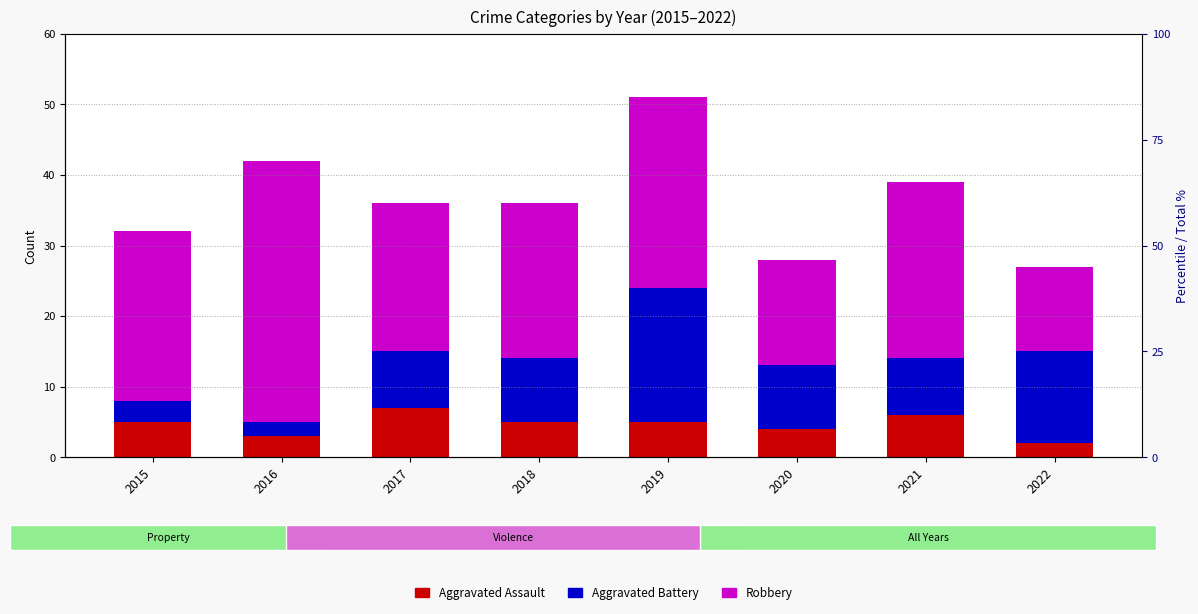

Which label corresponds to the smallest value in the chart?

2022